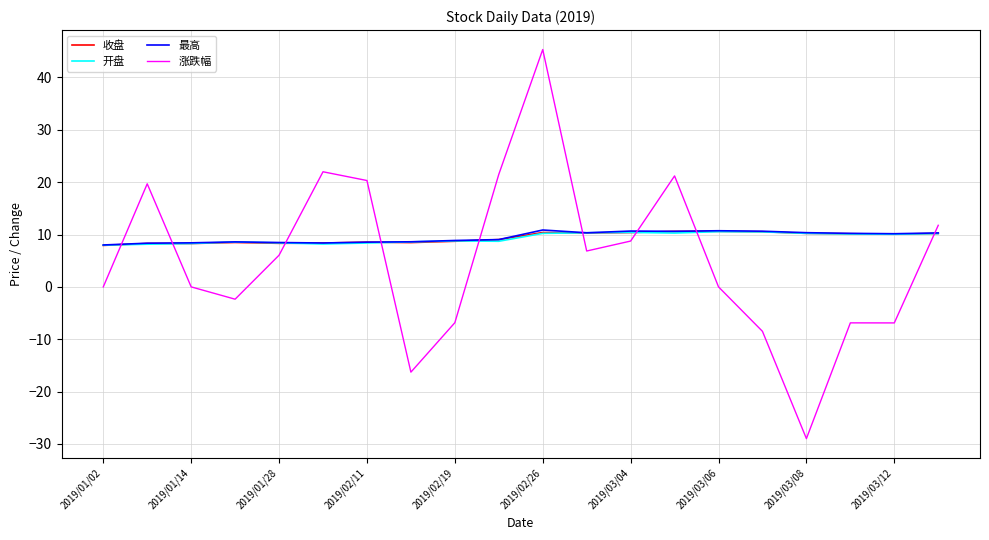

What is the greatest value displayed?

45.3